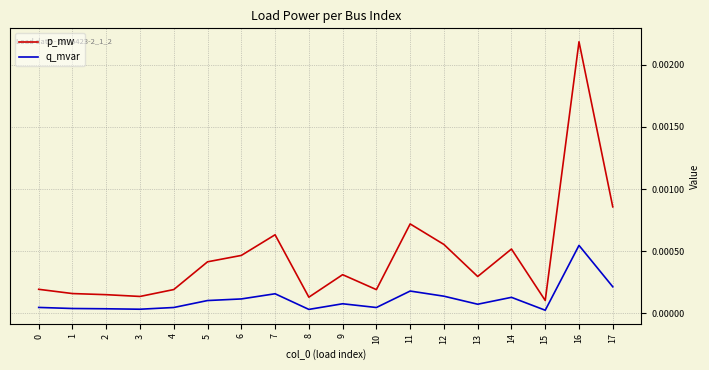

Rank the series by their average value, from lowest to highest.

q_mvar, p_mw